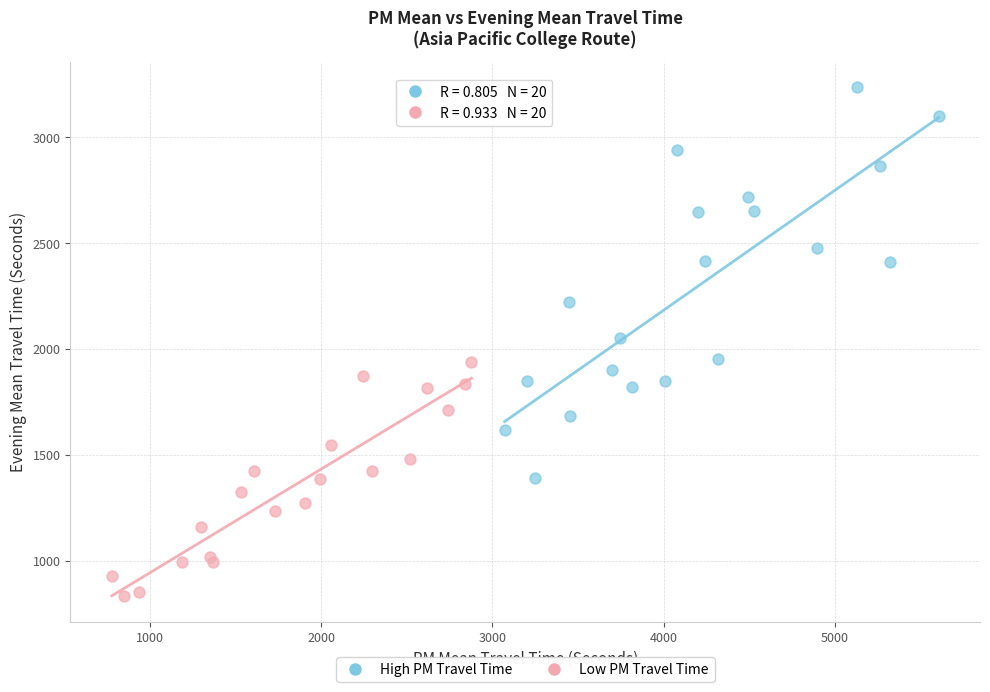

What are all the series names shown in the legend?

High PM Travel Time, Low PM Travel Time